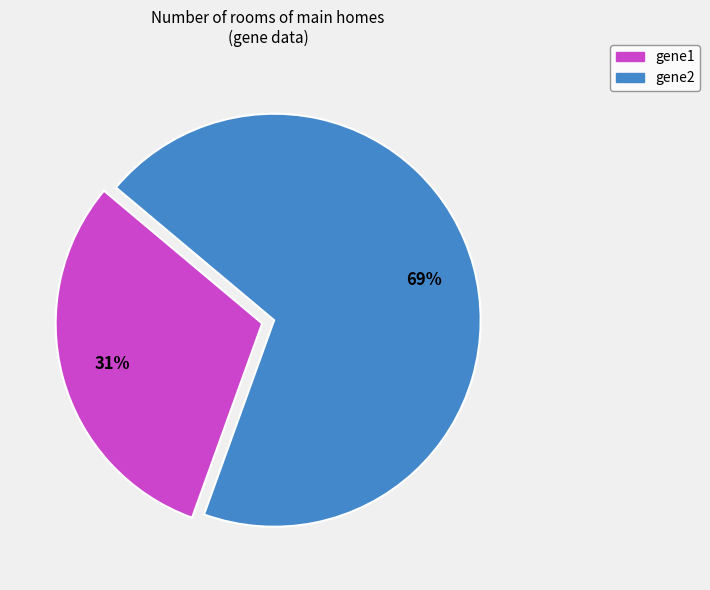

Rank the categories by value from highest to lowest.

gene2, gene1